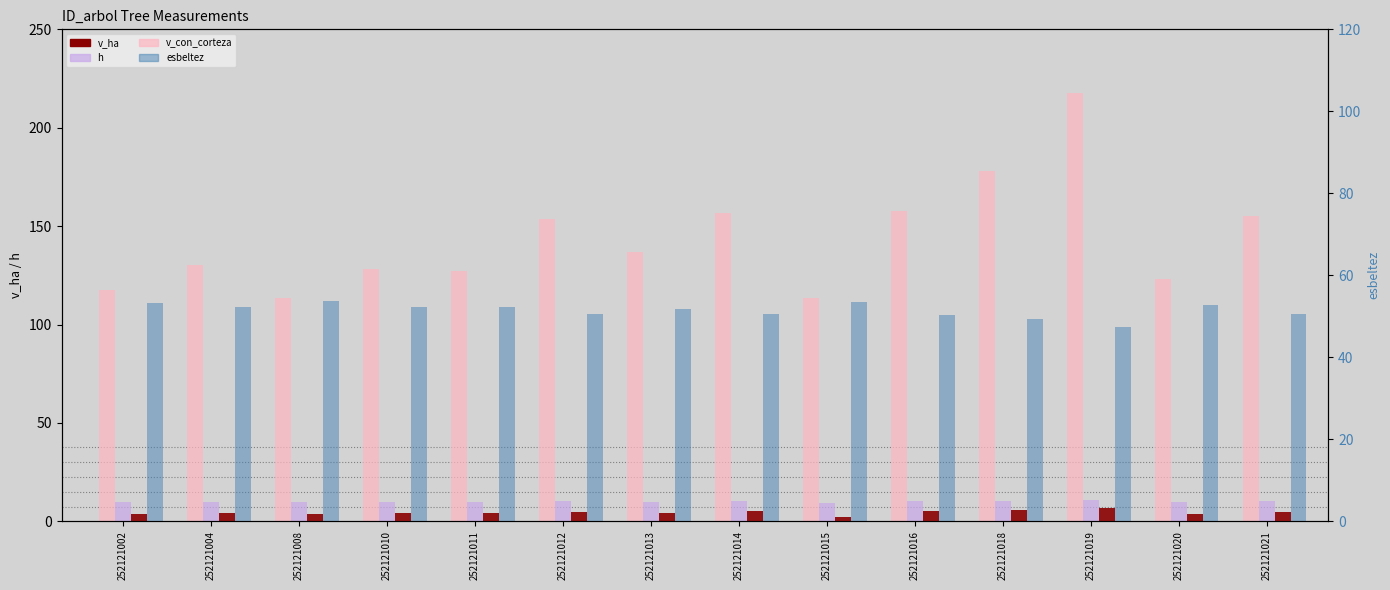

True or false: h has a value of 5.4 at 252121013.

False